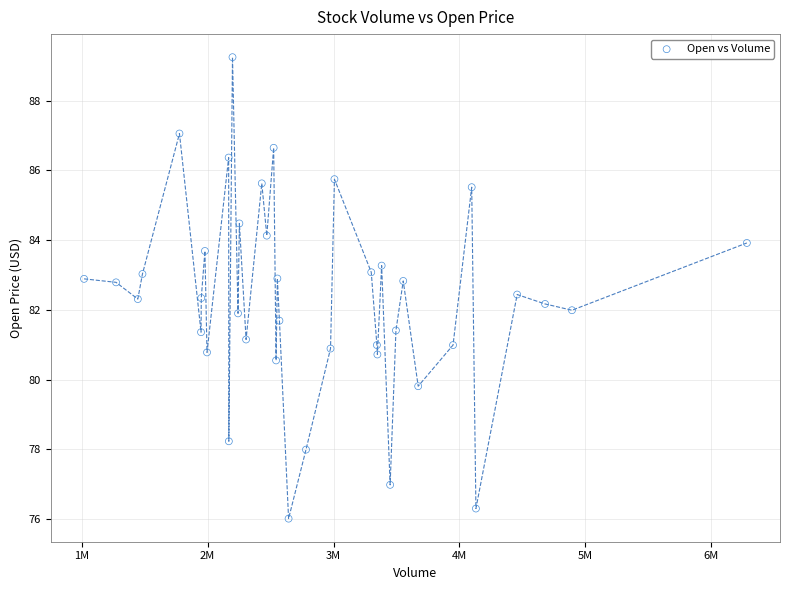

What is the range of X values (max minus min)?

5261300.0